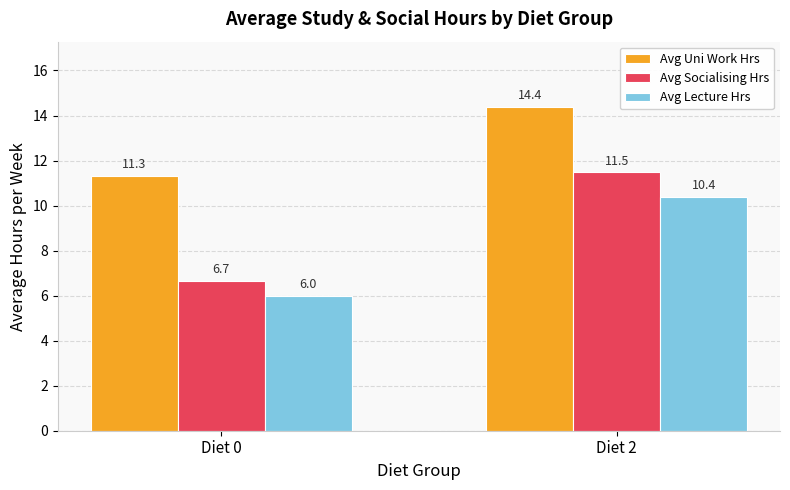

What is the difference between the Avg Uni Work Hrs values at Diet 0 and Diet 2?

3.1